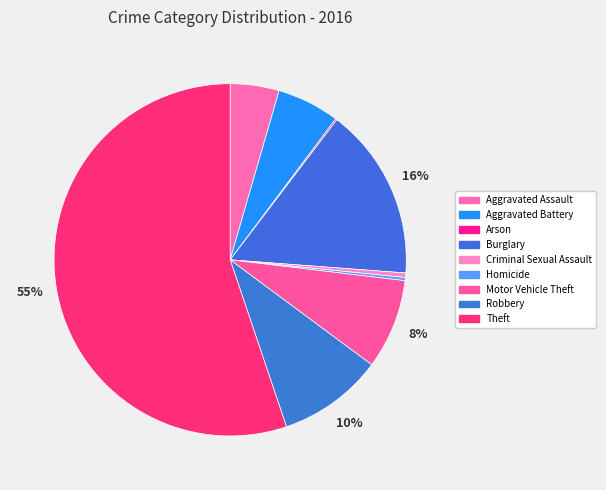

Which category has the biggest portion of the pie?

Theft